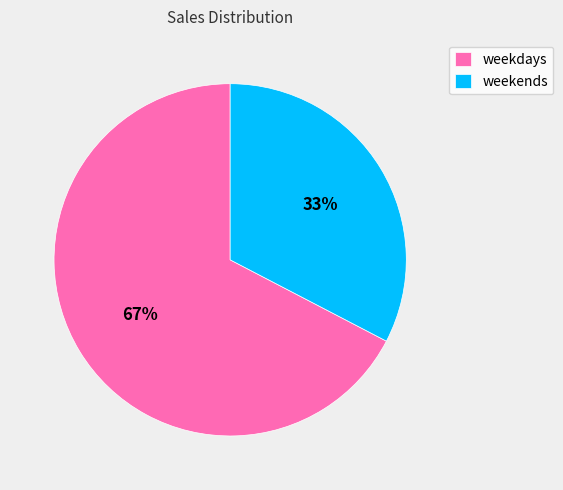

Is it true that weekends is 33% of the pie?

True